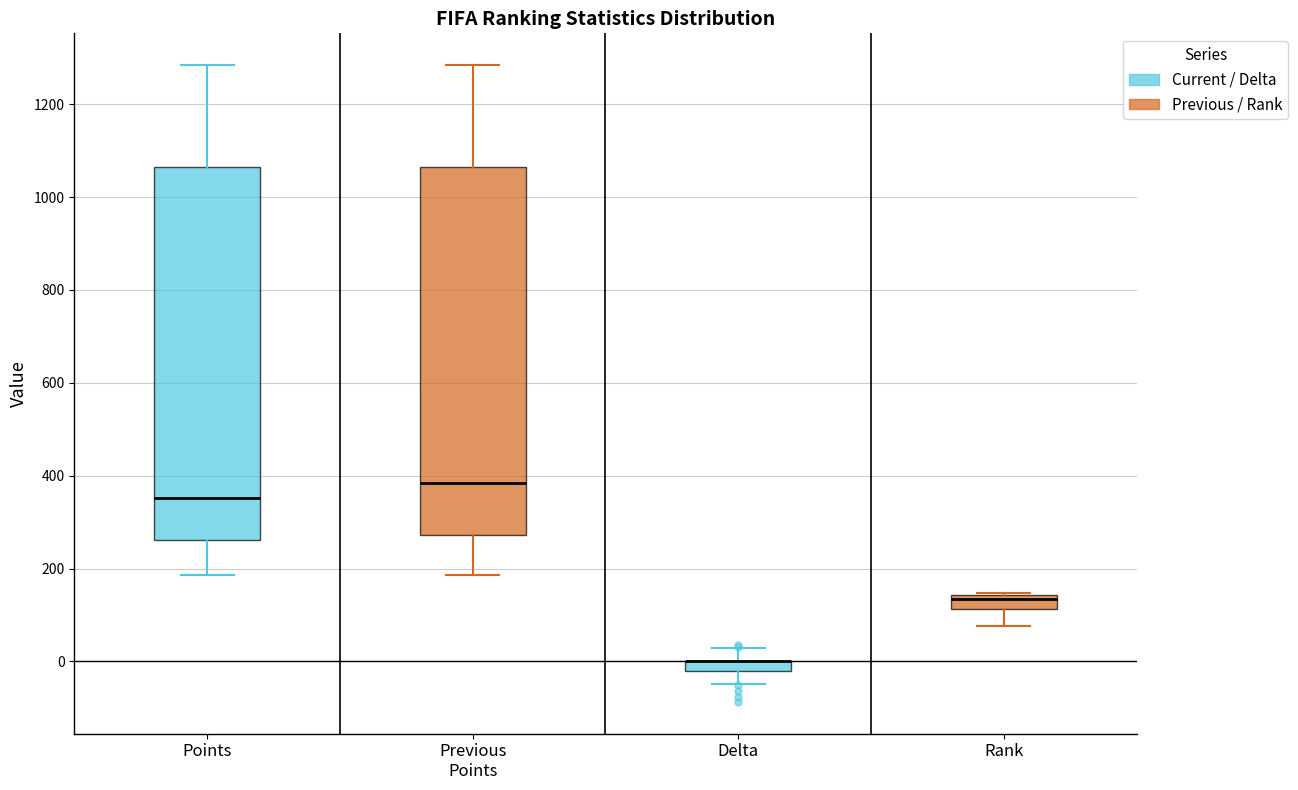

Where is the upper edge of the box for Delta on the y-axis? The values are not printed on the chart, so give them approximately, as read against the axis.

0